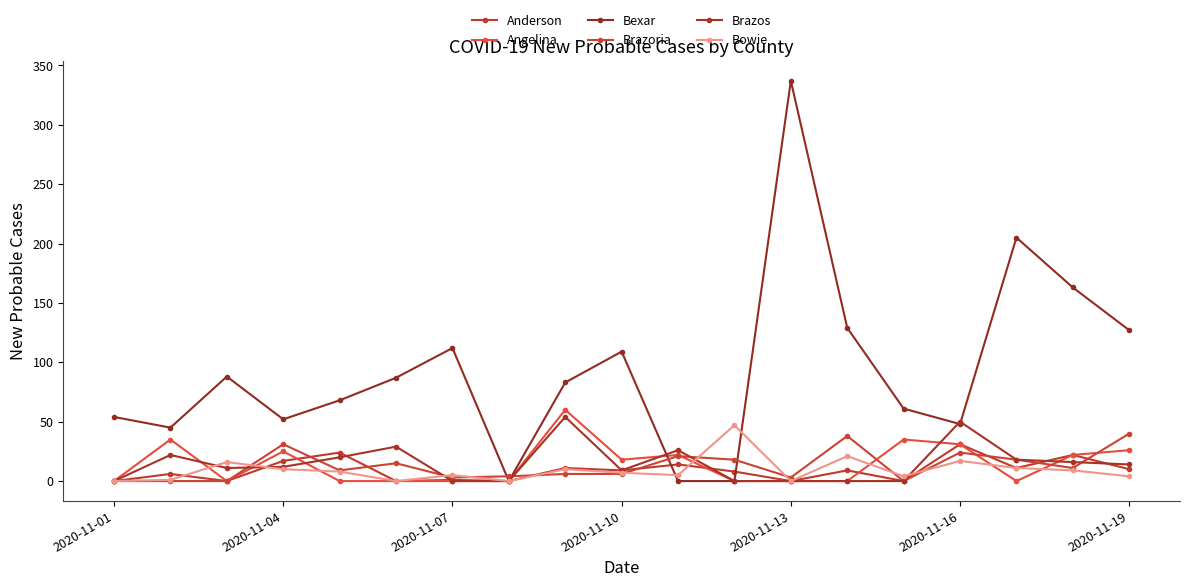

Does the chart display data point markers on the line(s)?

Yes